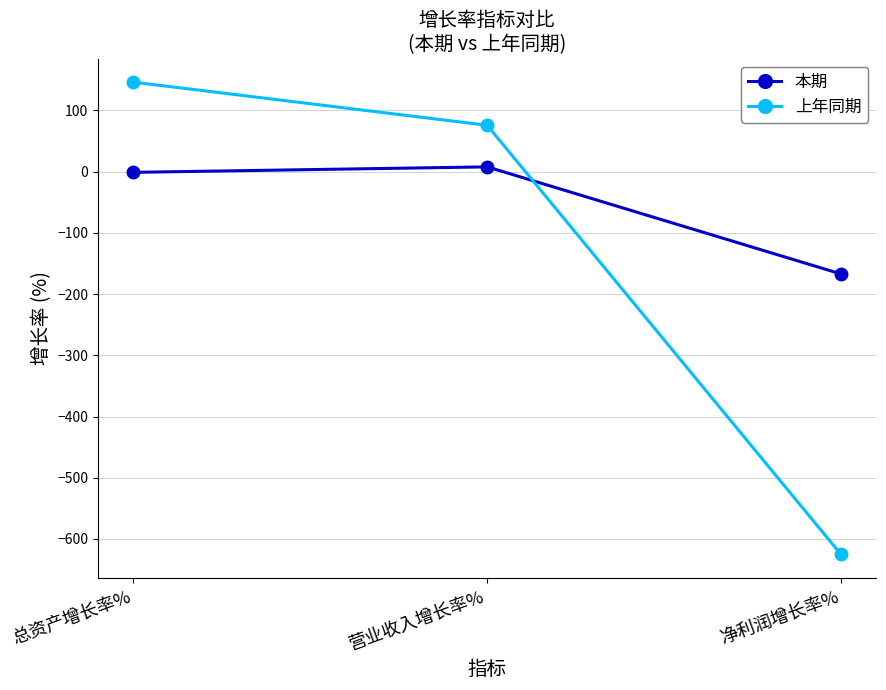

Which series has the largest range (max minus min)?

上年同期